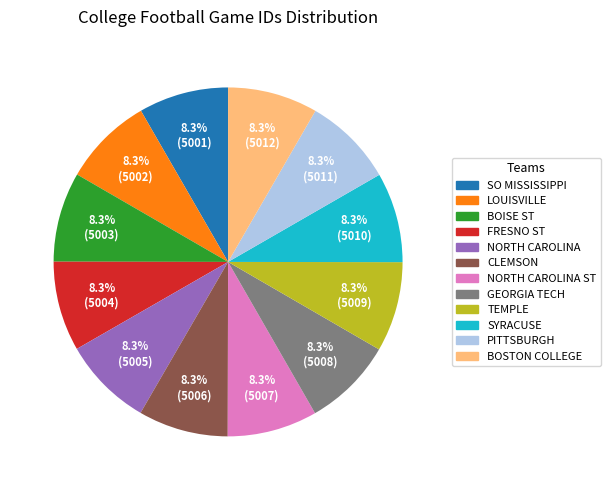

Is there a majority slice in this chart?

No